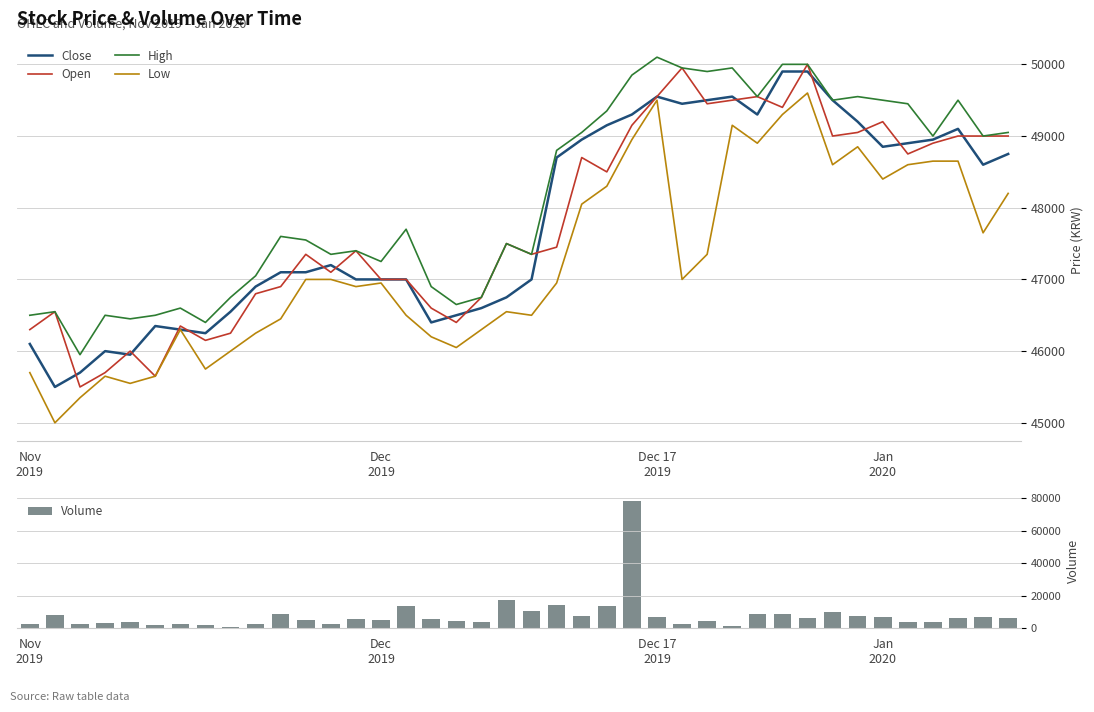

What is the sum of the Volume values at 23 and 35?

17380